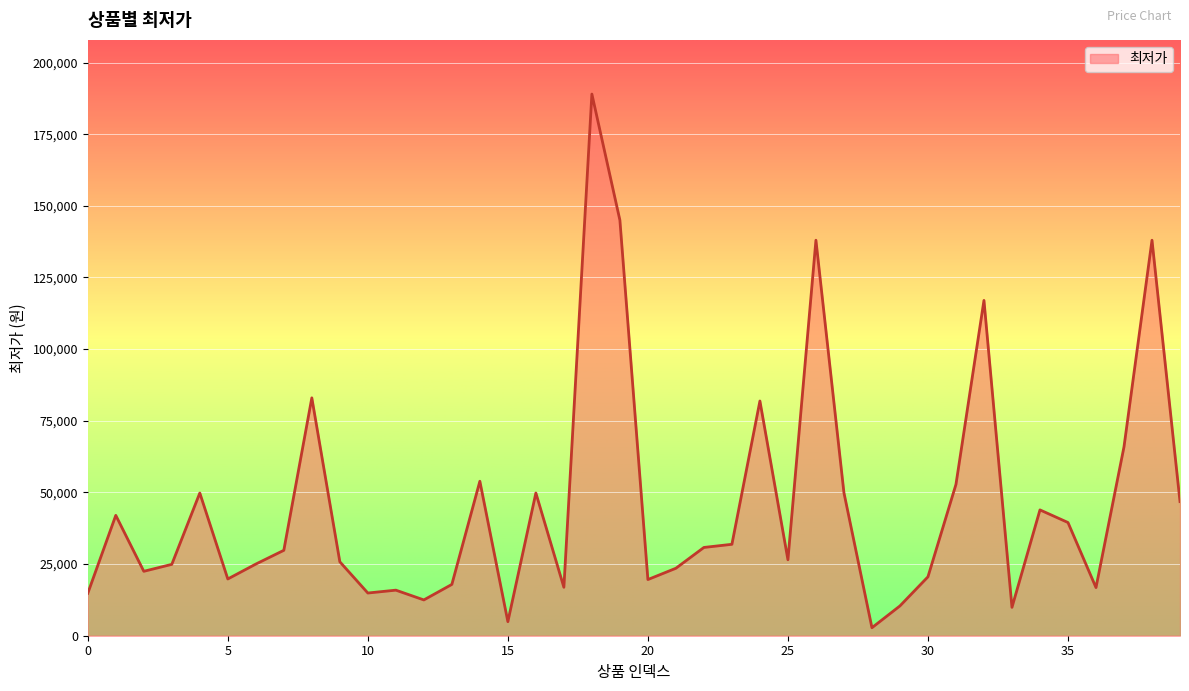

Does the chart display data point markers on the line(s)?

No